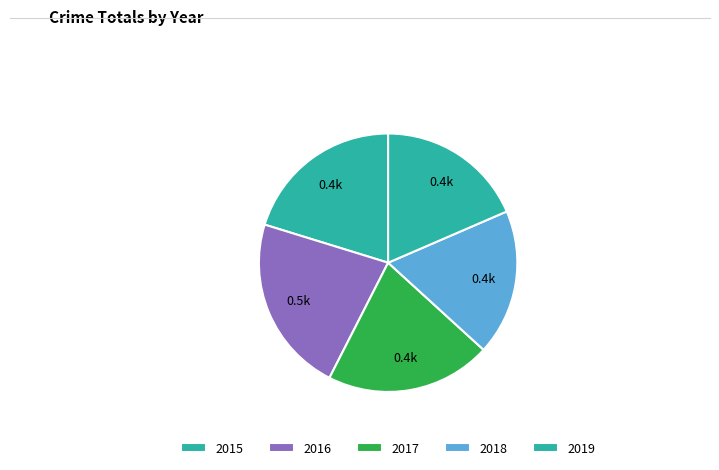

Does 2018 account for over 50% of the chart?

No